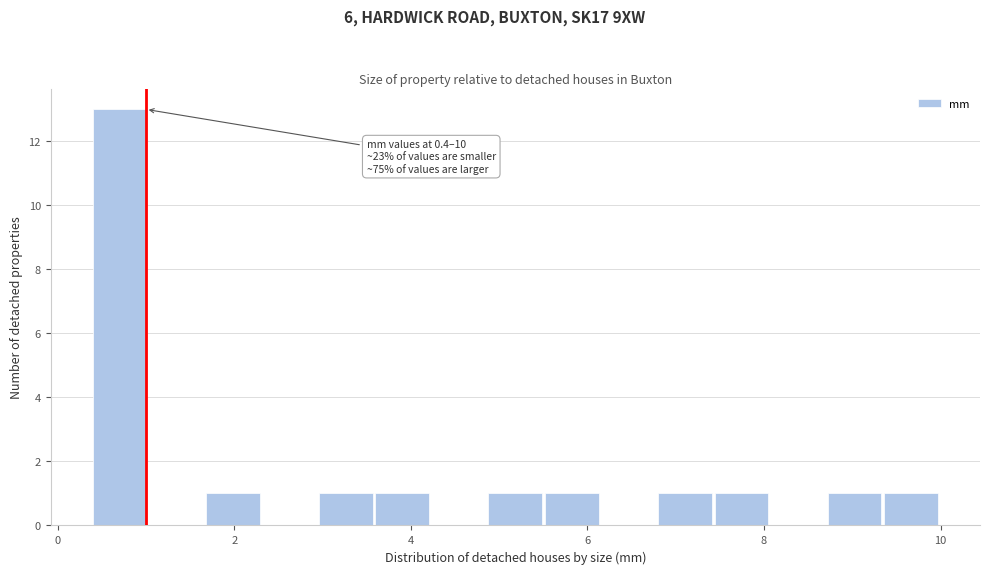

Read against the x-axis, roughly where is the centre of the tallest bar?

0.8